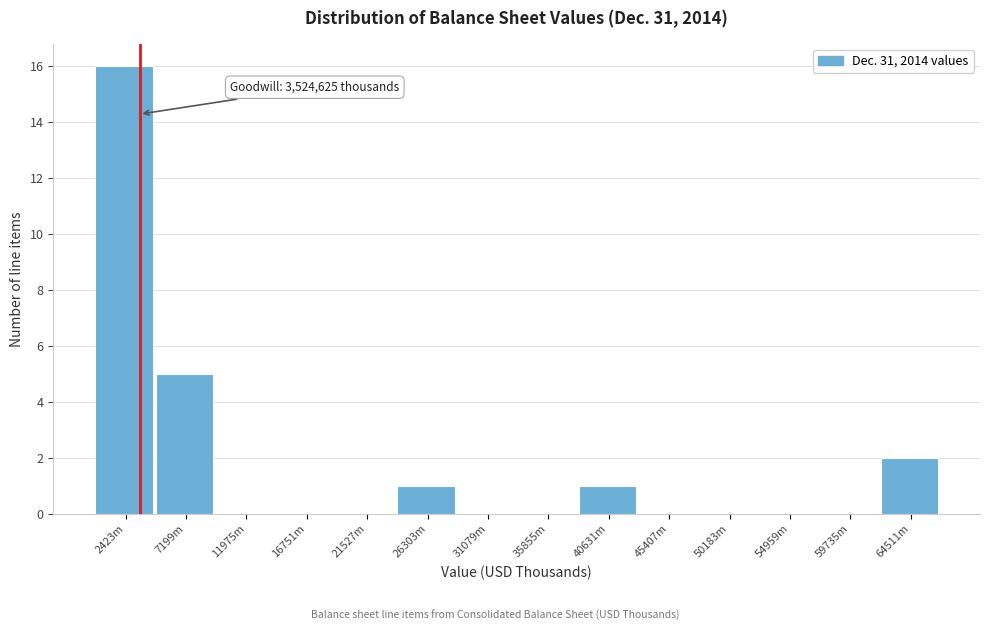

Reading left to right, transcribe all the data shown in this chart.

2423m=16	7199m=5	11975m=0	16751m=0	21527m=0	26303m=1	31079m=0	35855m=0	40631m=1	45407m=0	50183m=0	54959m=0	59735m=0	64511m=2